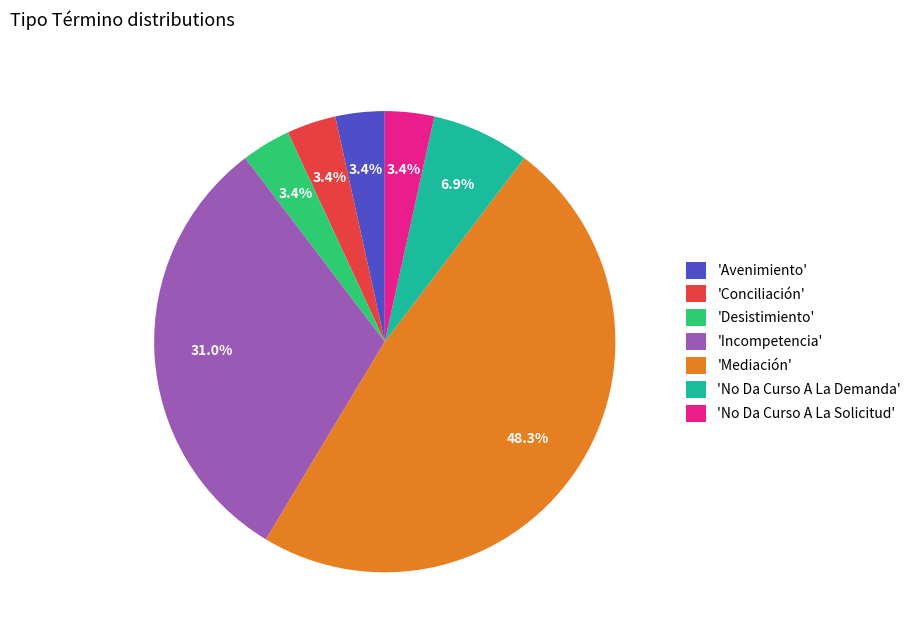

Combined, do 'Incompetencia' and 'No Da Curso A La Solicitud' account for over 50%?

No